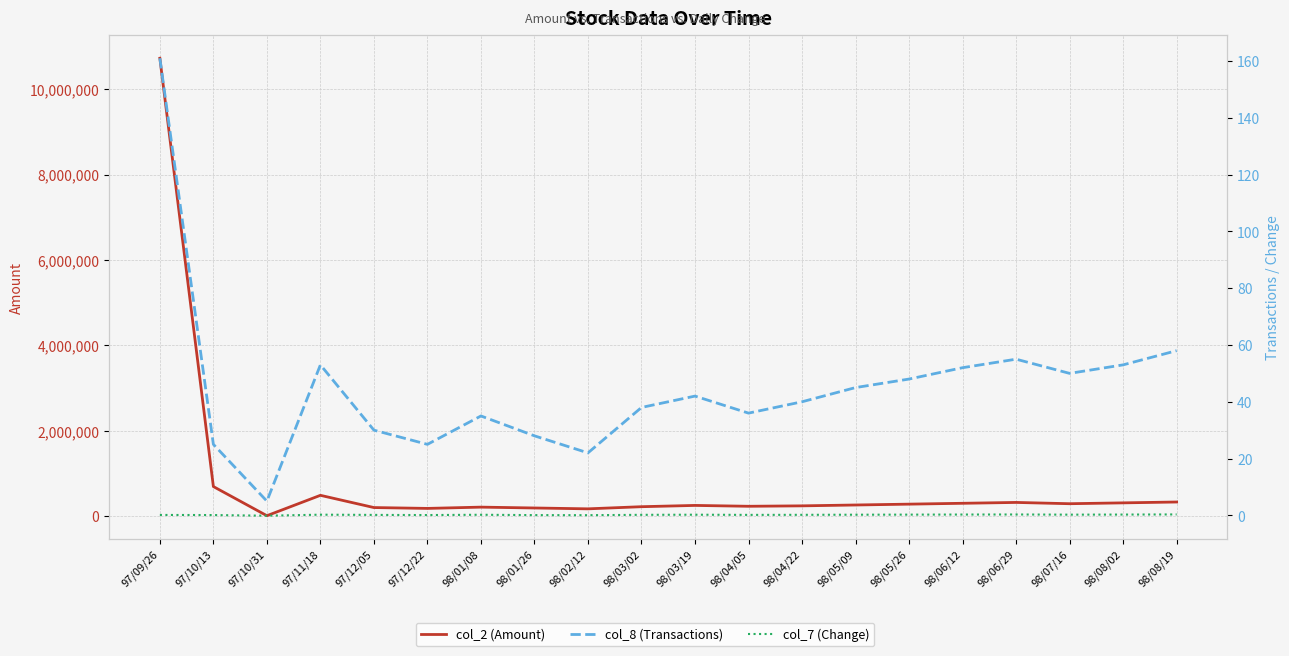

How many col_7 (Change) values are between 0 and 1?

19